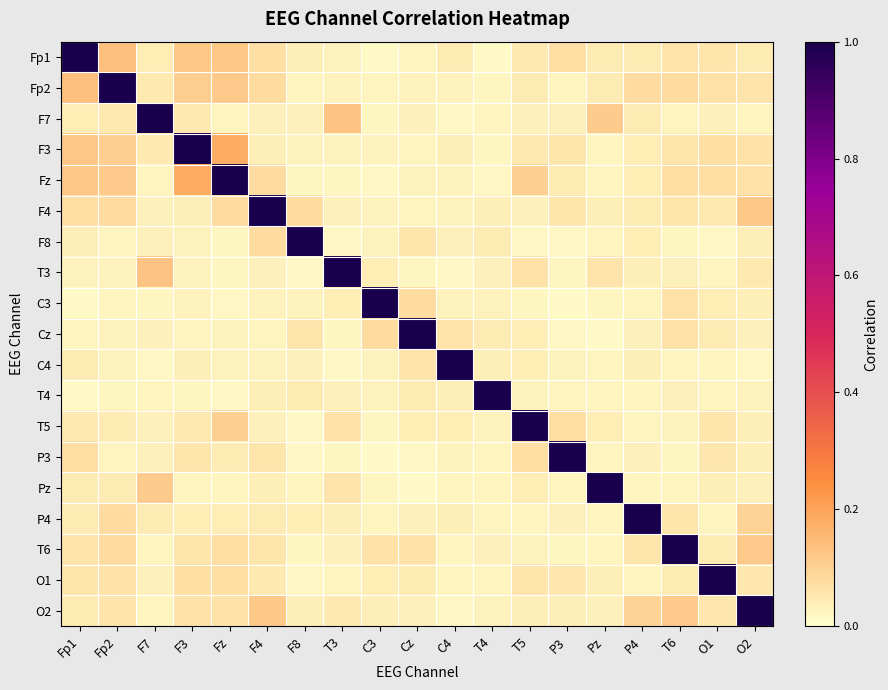

What is the greatest value displayed?

1.0